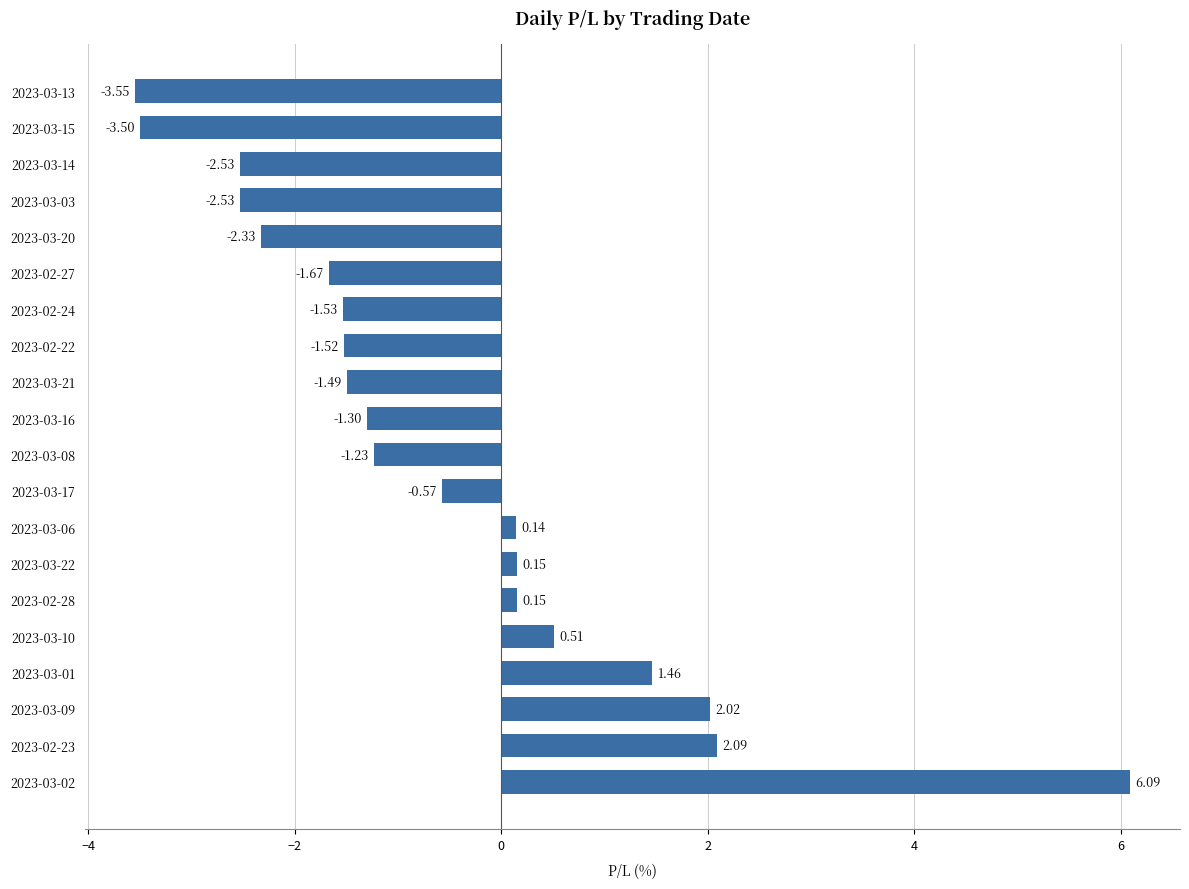

What is the change in value from 2023-03-06 to 2023-03-03?

-2.7